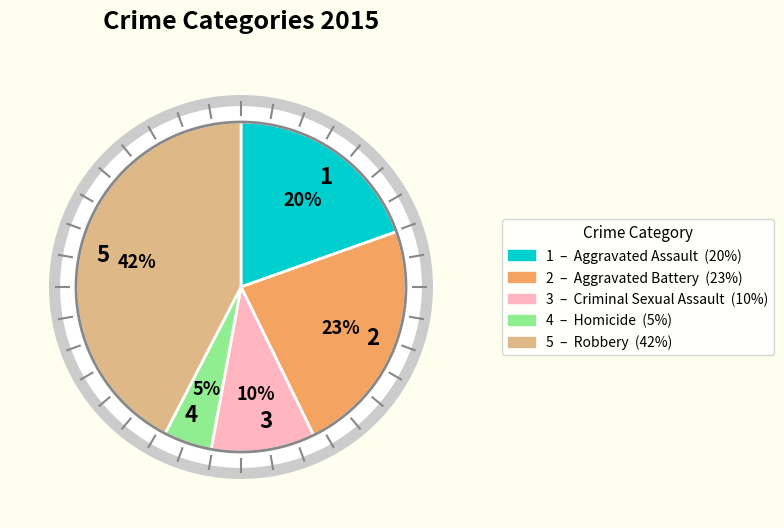

To the nearest percent, what portion does Criminal Sexual Assault represent?

10%